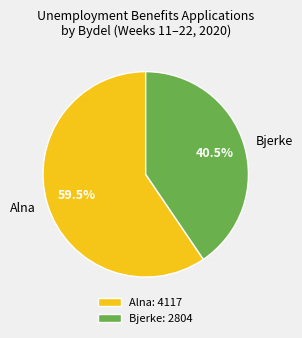

Does any single category account for the majority?

Yes